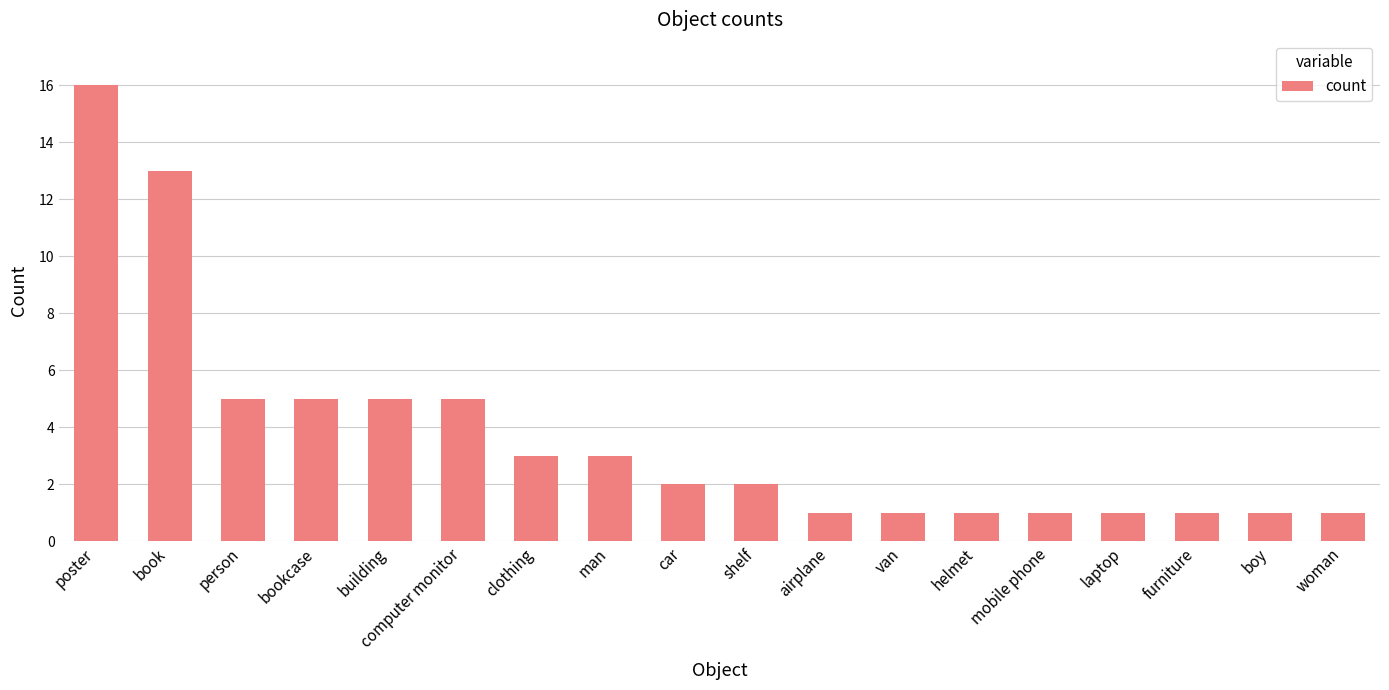

What is the maximum value shown in the chart?

16